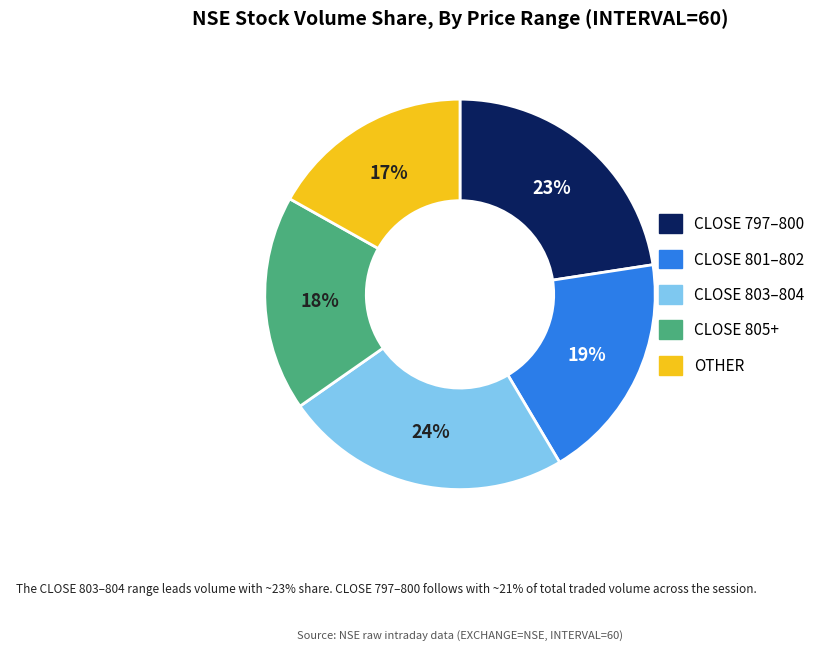

Which slice is the largest?

CLOSE 803–804